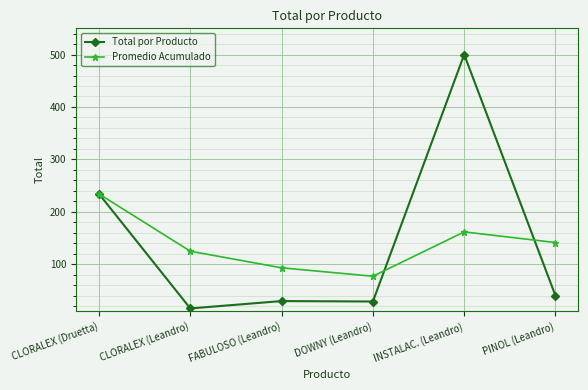

Is this an area chart (filled region under the line)?

No